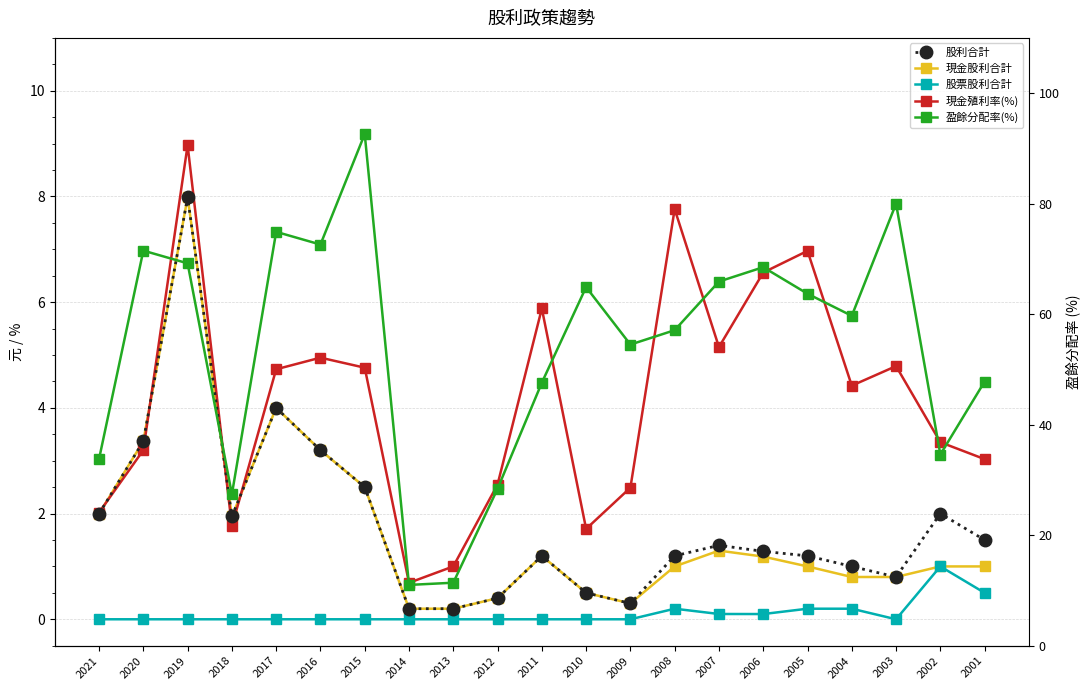

Which category has the lowest value in the 現金殖利率(%) series?

2014